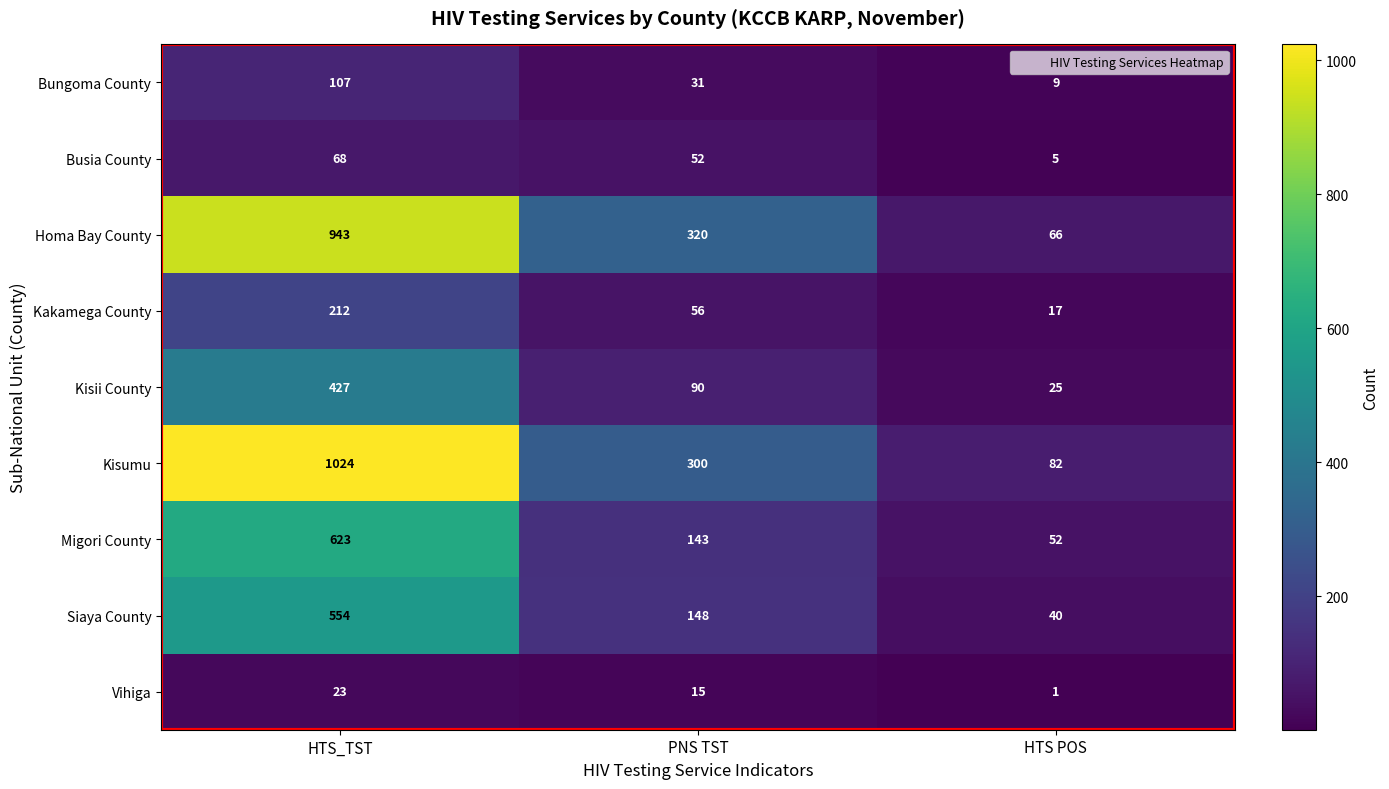

Is it true that Vihiga equals 15 at PNS TST?

True